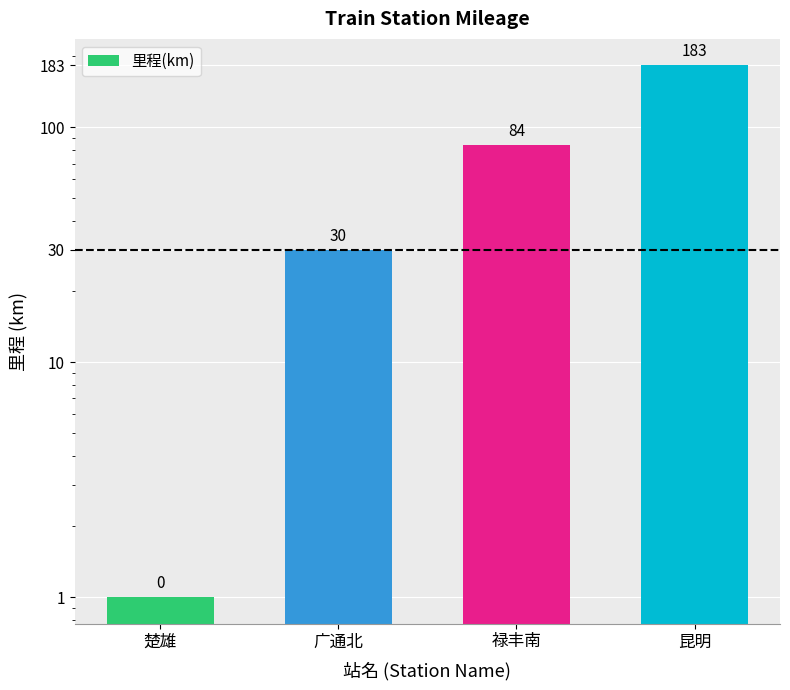

The chart shows a value of 24 at 禄丰南. True or false?

False